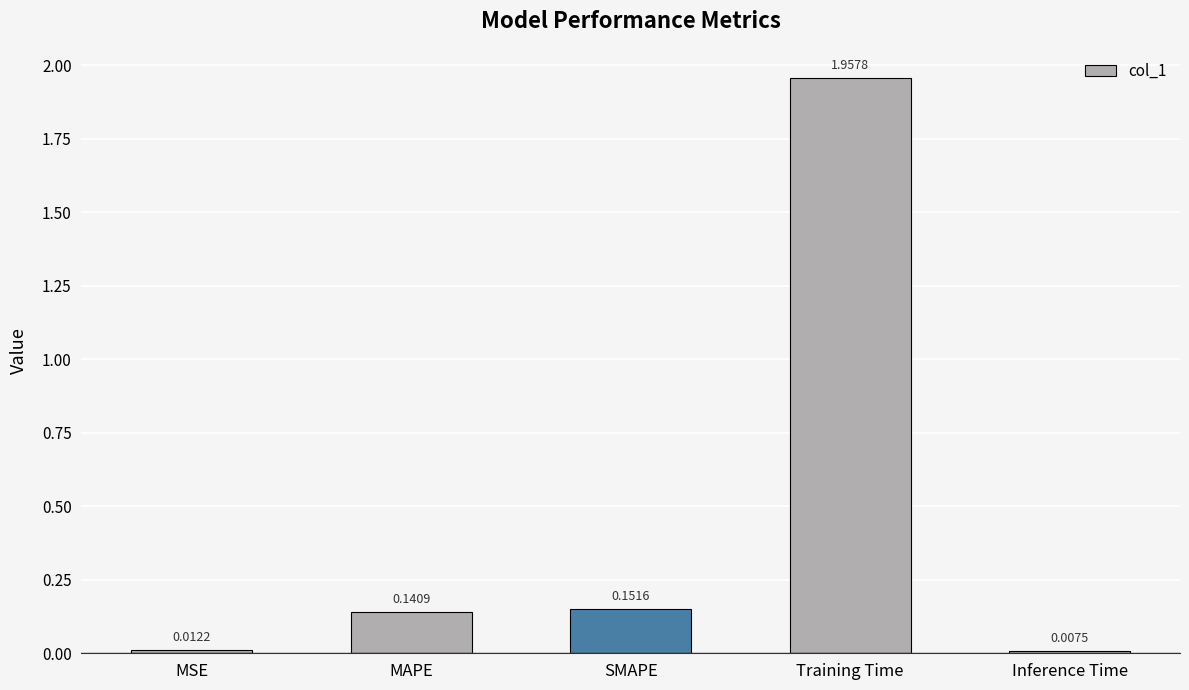

At which category does the chart reach its peak across all series?

Training Time